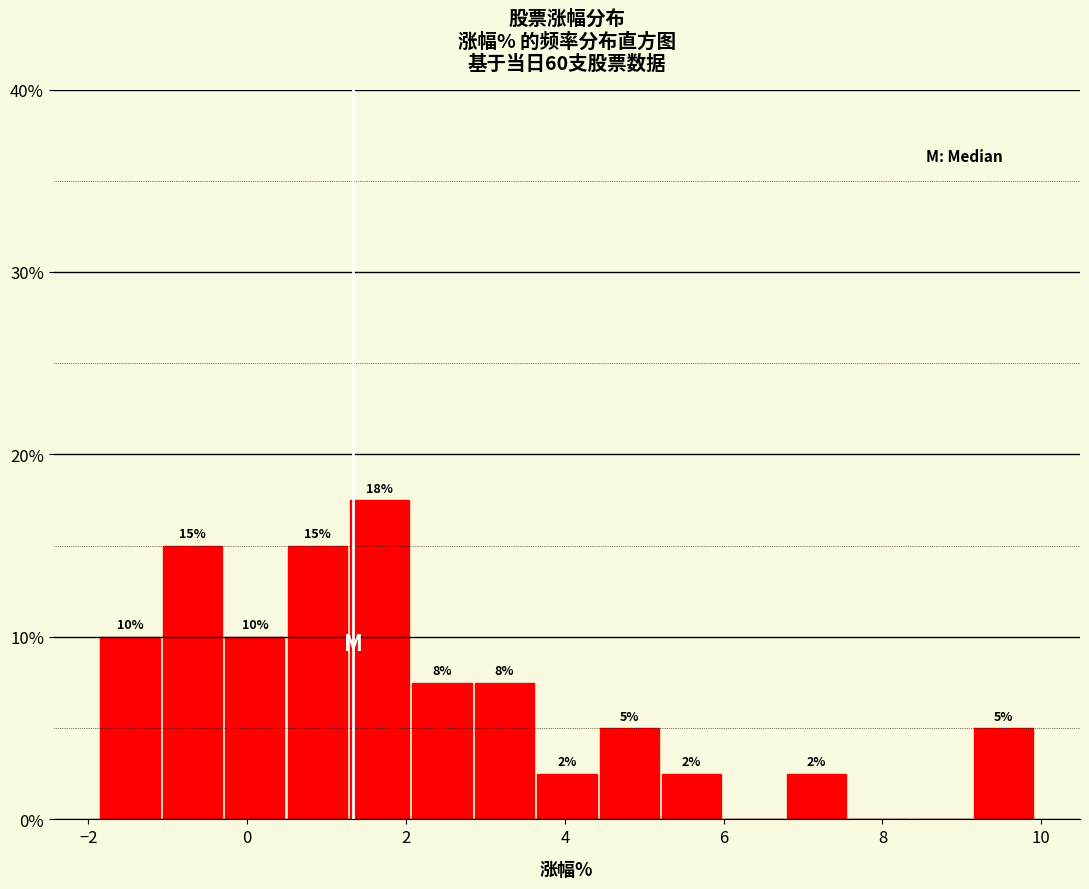

Around what value on the x-axis is the tallest bar? Give the approximate position of its centre, as read against the axis.

1.6